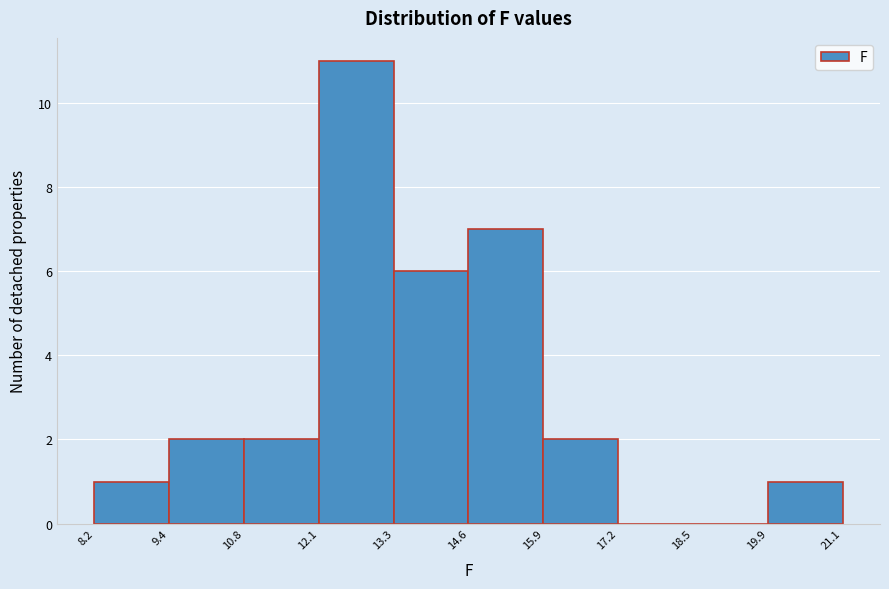

How tall is the bar that spans 9.4 to 10.8 on the x-axis? The values are not printed on the chart, so give them approximately, as read against the axis.

2